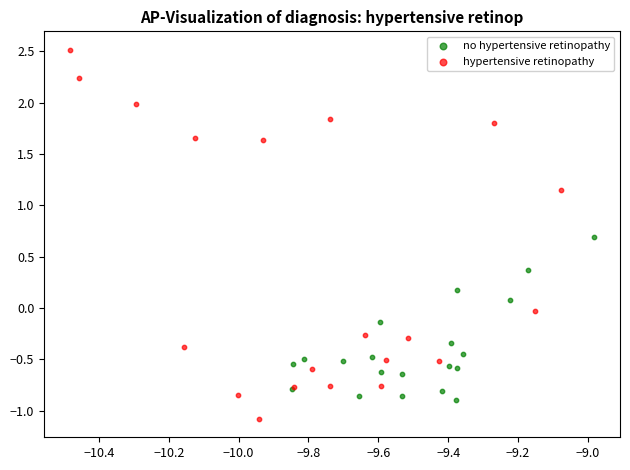

Which series has the widest spread of Y values?

hypertensive retinopathy